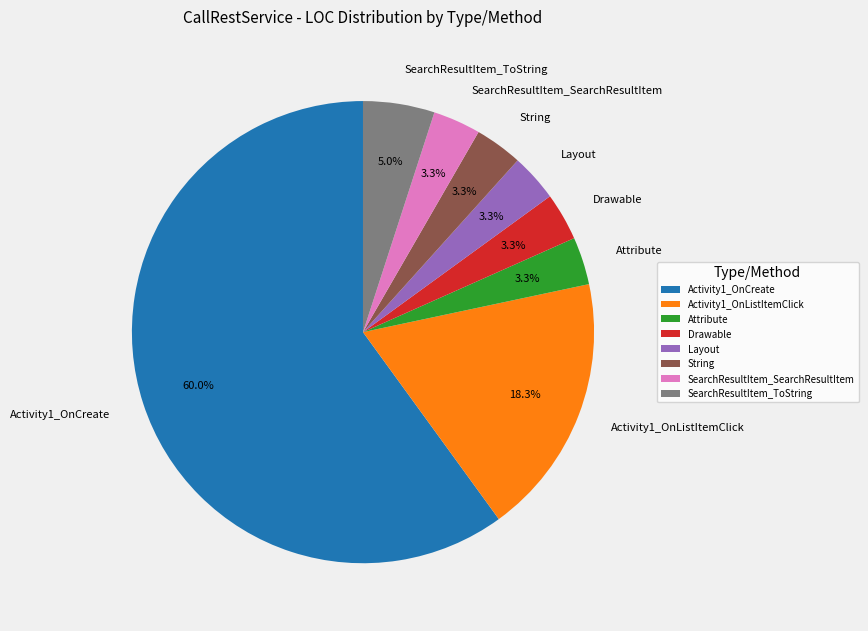

What percentage is the Activity1_OnCreate slice, to the nearest percent?

60%